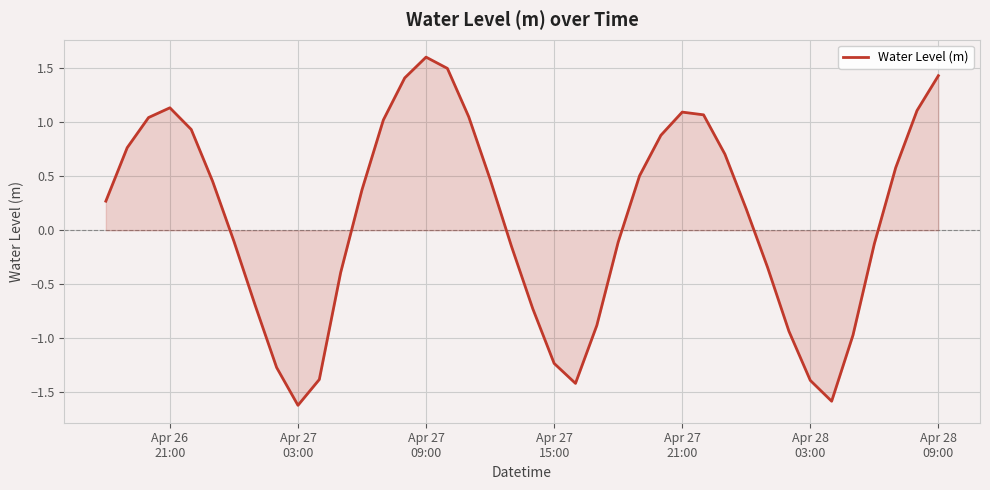

How many series are shown in this chart?

1